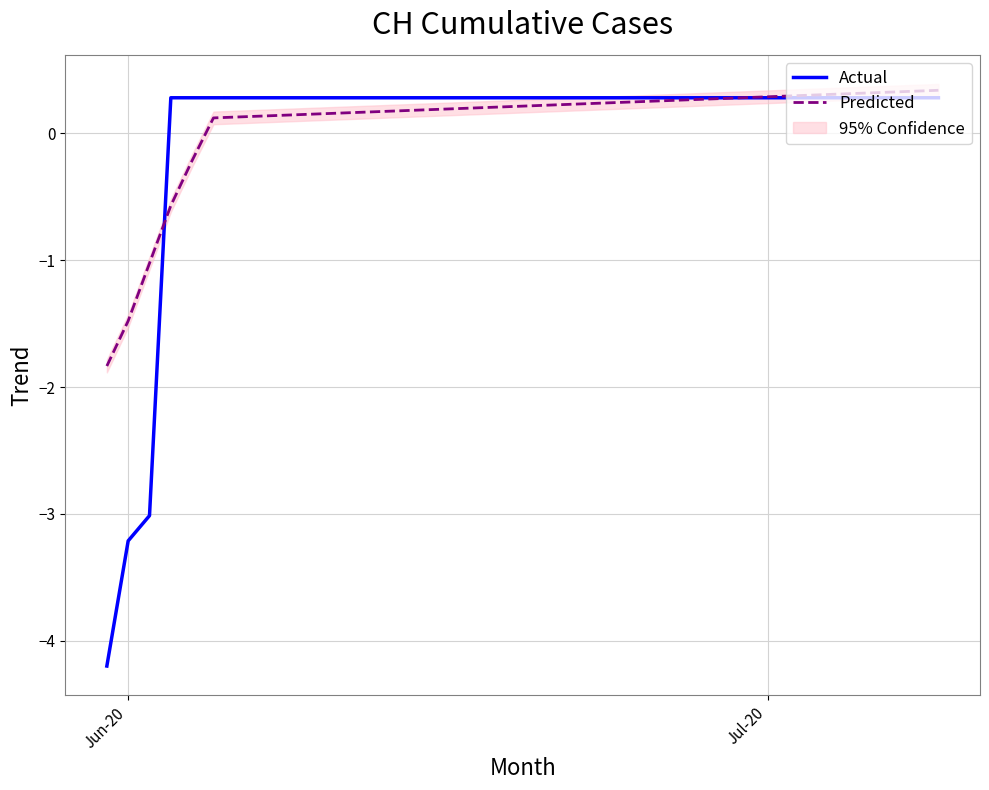

What is the maximum value for Predicted?

0.3